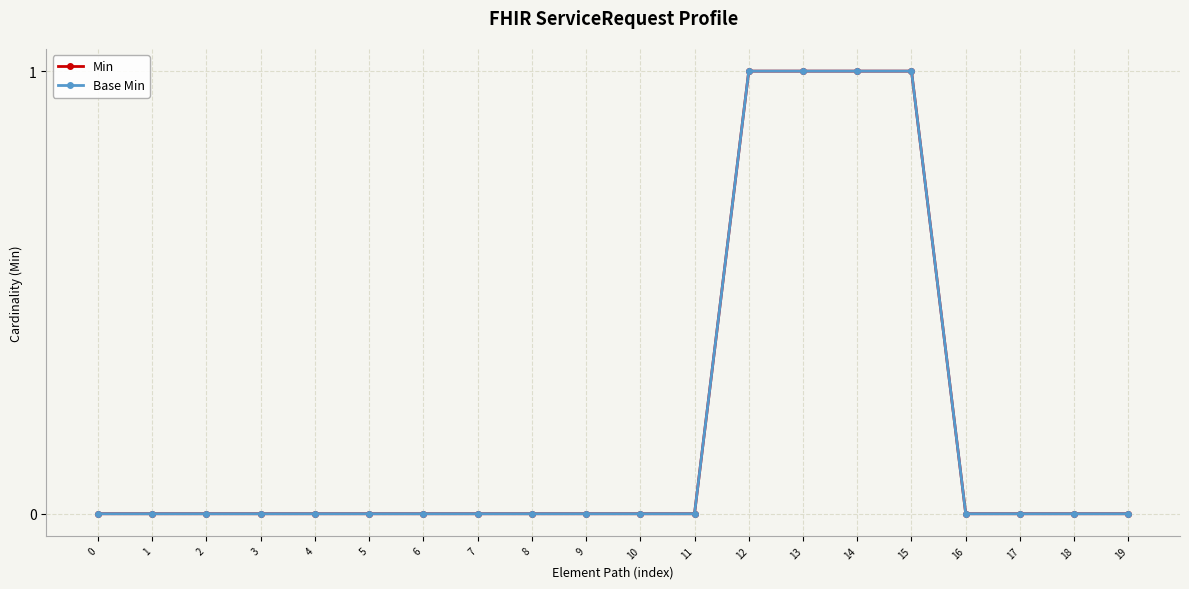

Does the chart have visible grid lines?

Yes